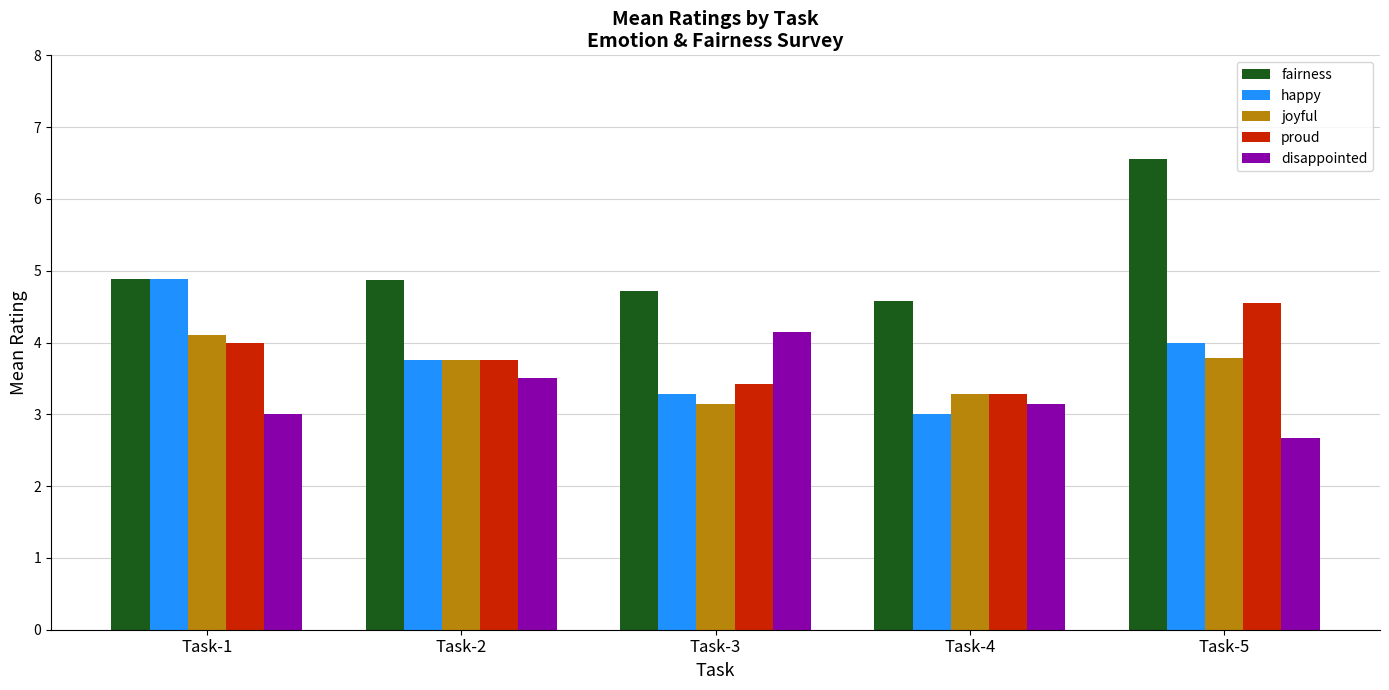

Is it true that happy equals 3.3 at Task-3?

True